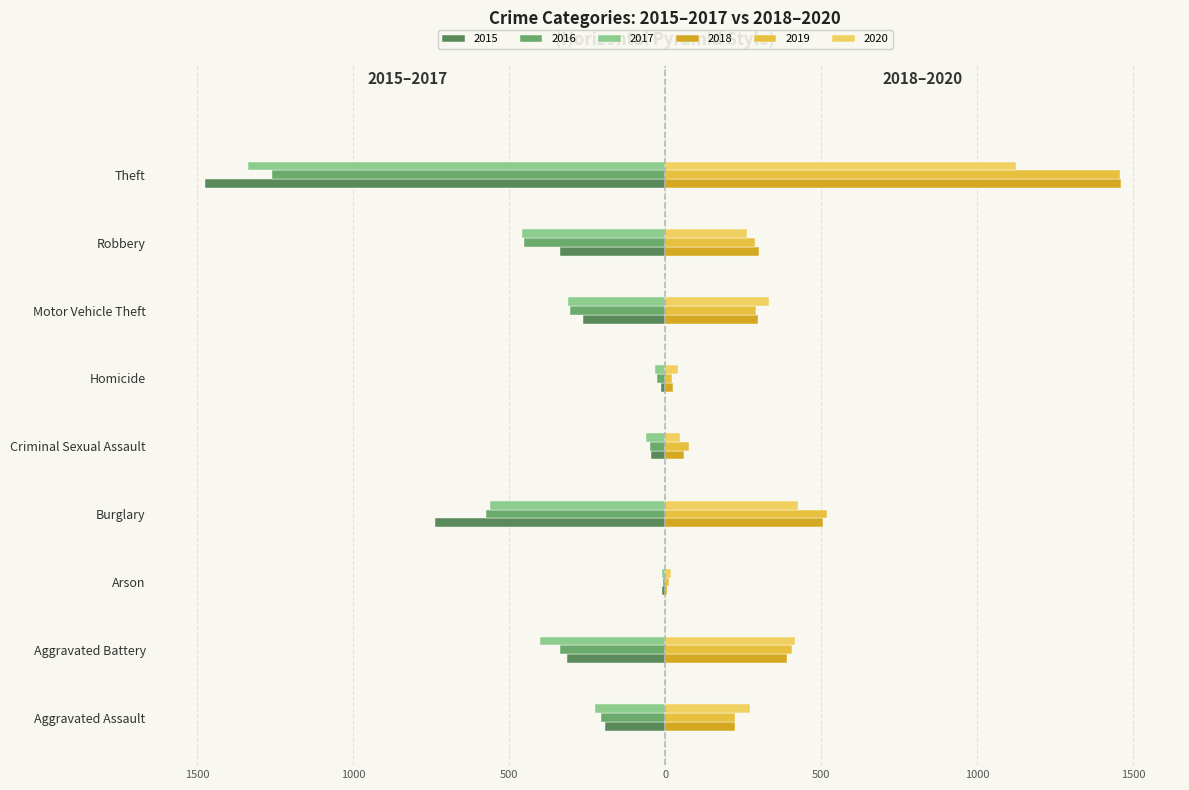

What value does the 2017 series have at Aggravated Assault, to the nearest 50?

-200